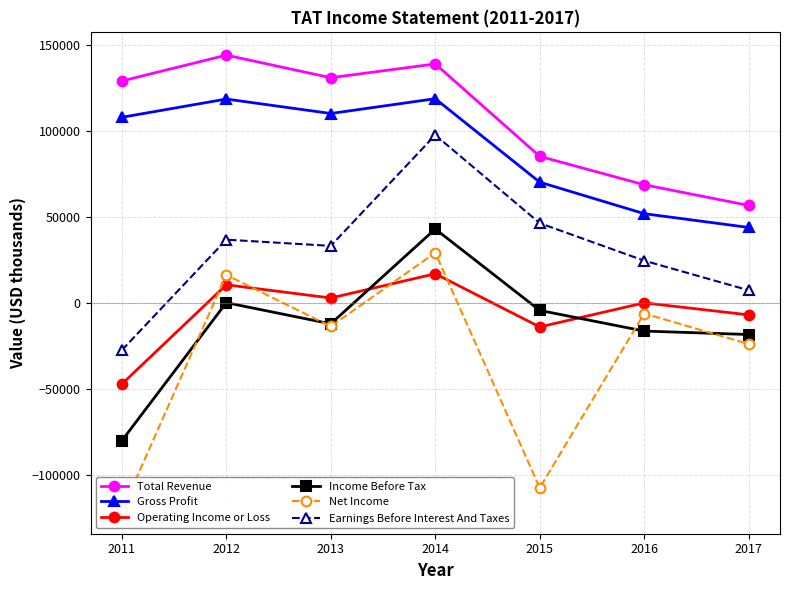

What are all the series names shown in the legend?

Total Revenue, Gross Profit, Operating Income or Loss, Income Before Tax, Net Income, Earnings Before Interest And Taxes